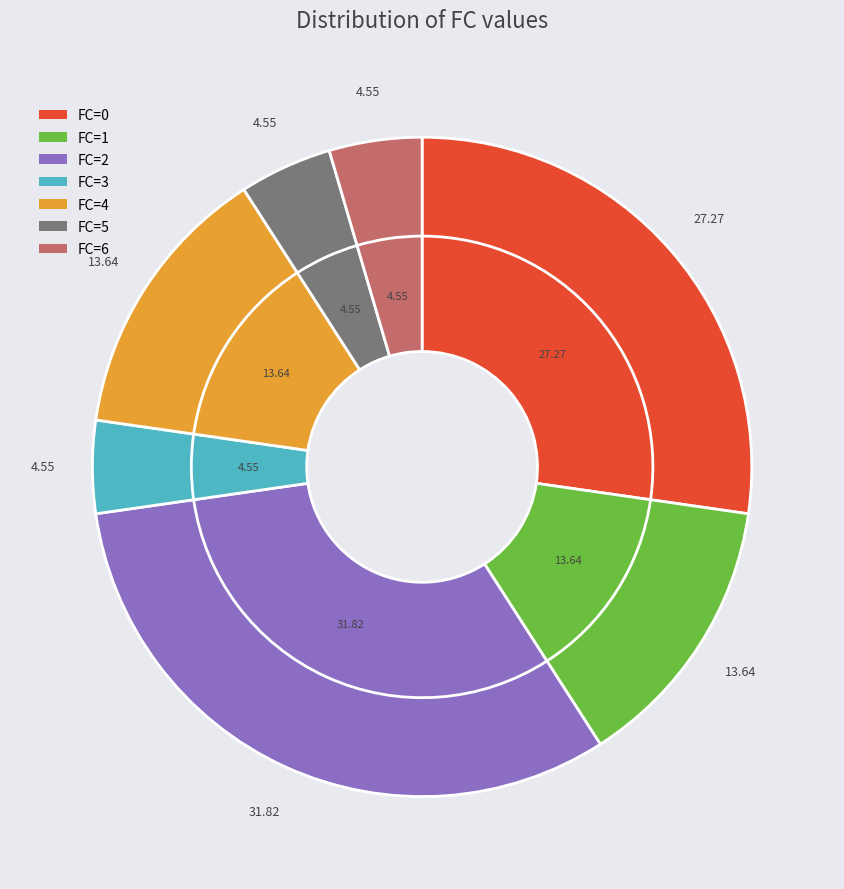

To the nearest percent, what is the difference between the largest and smallest slice percentages?

27%